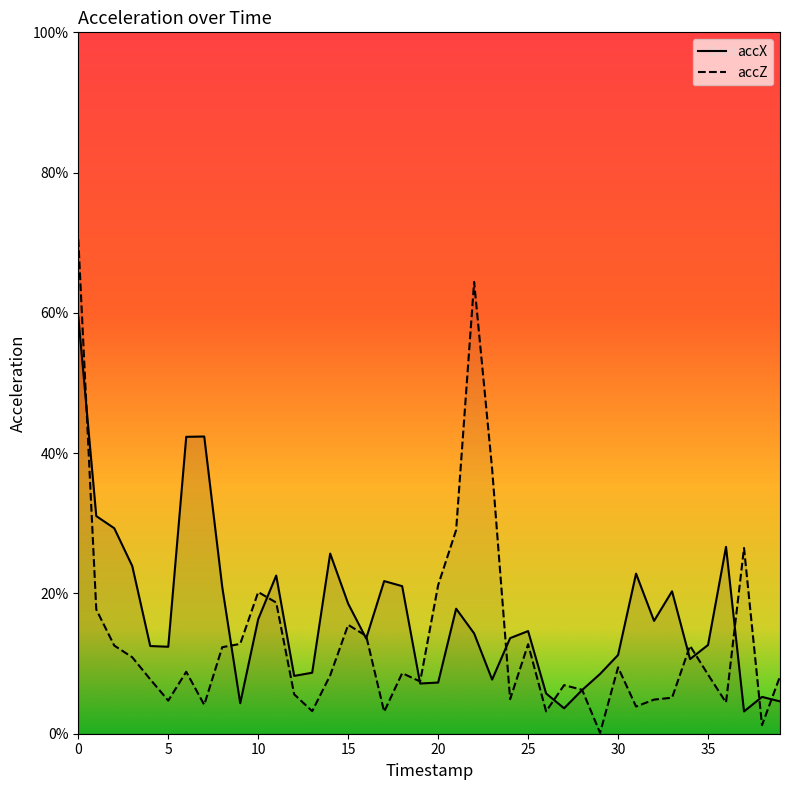

True or false: accZ and accX cross at least once.

True